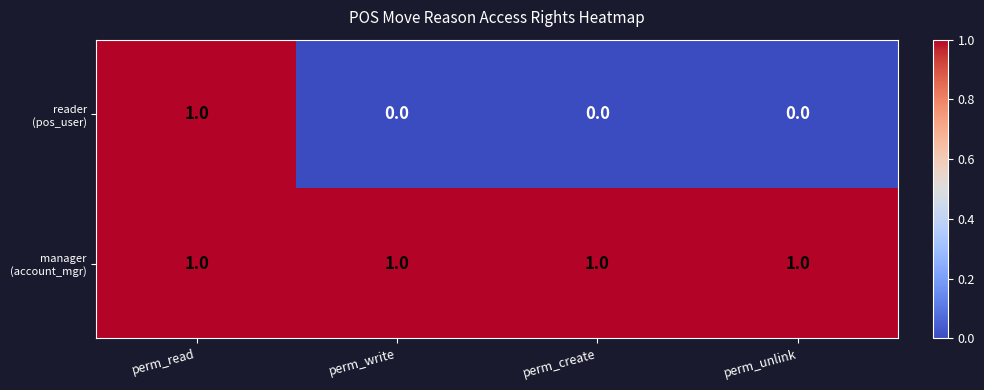

At how many categories does at least one series exceed 0?

4